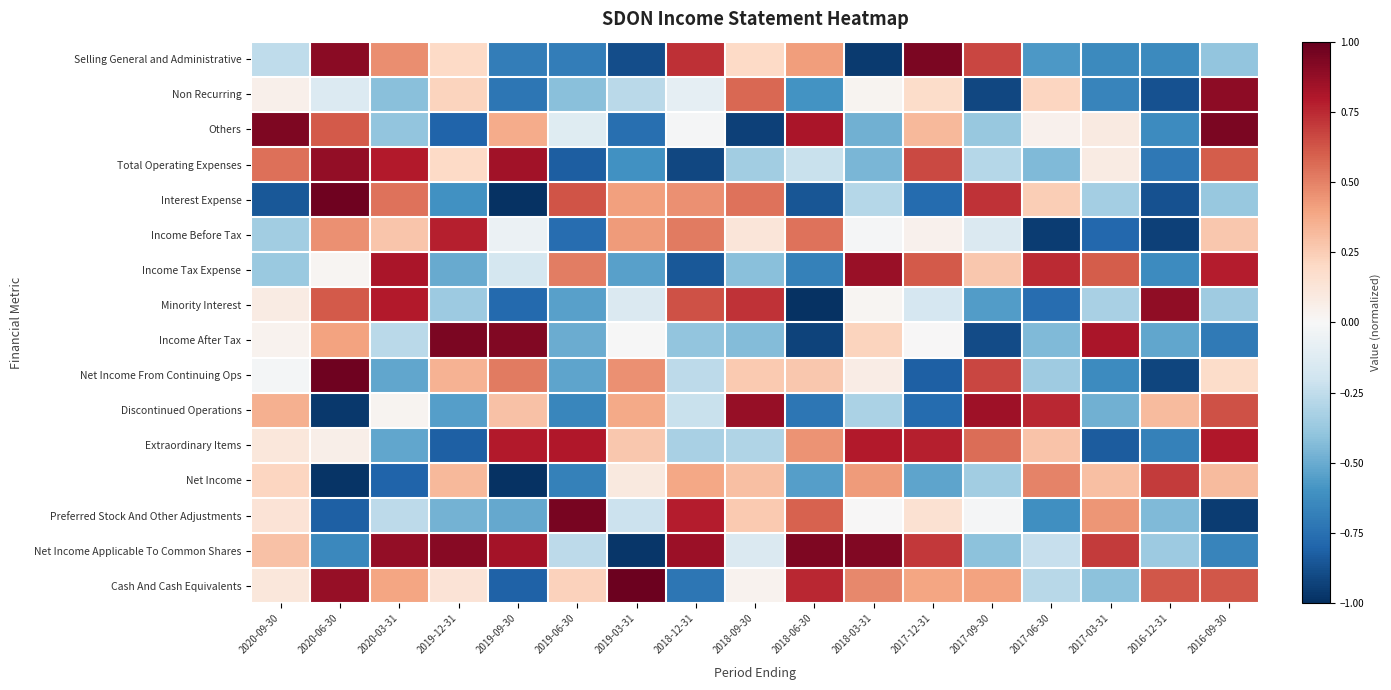

Between 2019-12-31 and 2020-09-30, which is larger?

2019-12-31